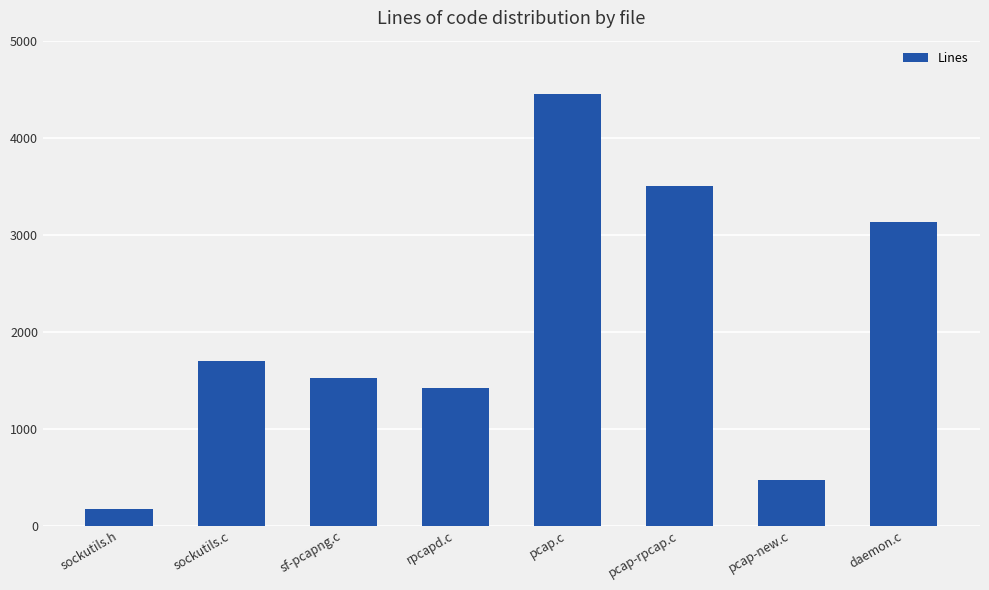

What is the greatest value displayed?

4451